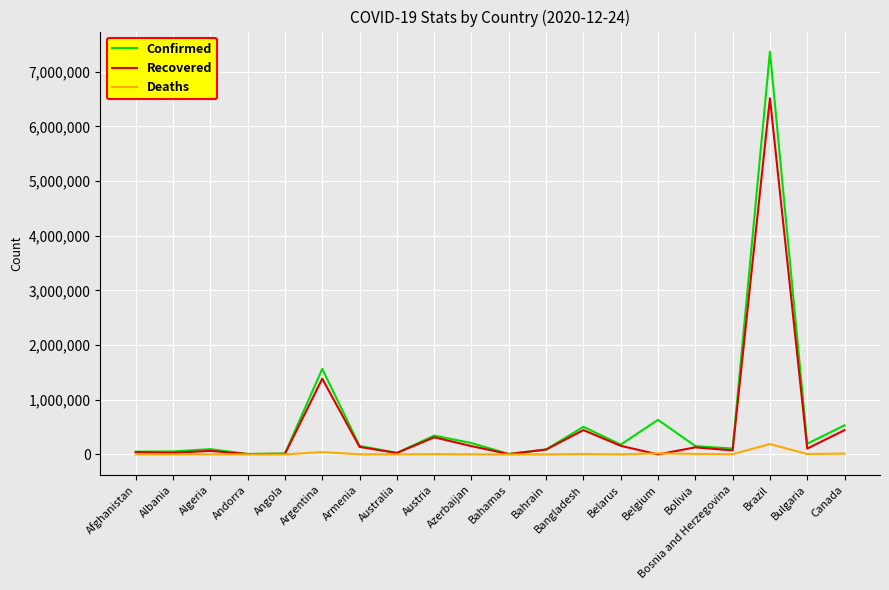

Rank the series by their maximum value, from lowest to highest.

Deaths, Recovered, Confirmed